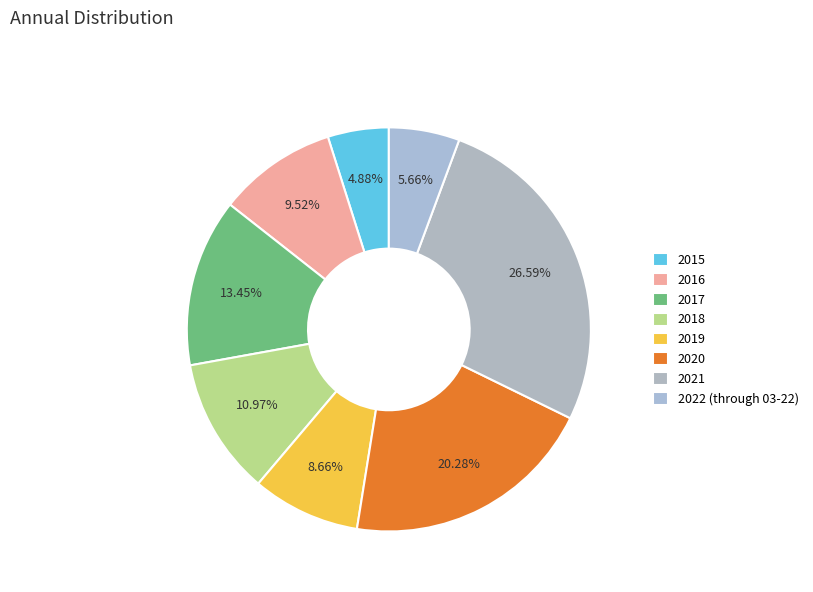

Is there a majority slice in this chart?

No